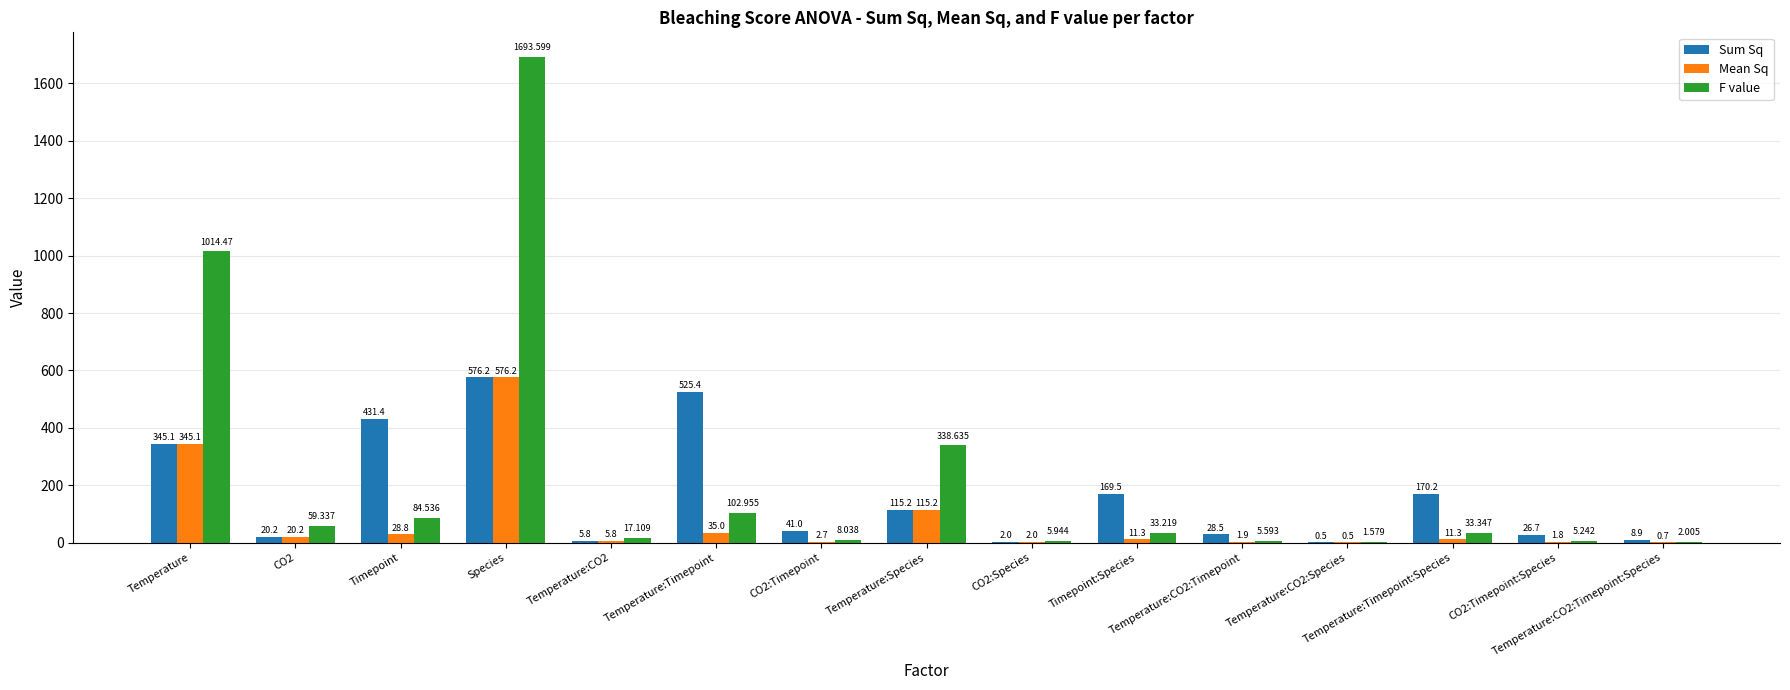

How many data points does each series have?

15